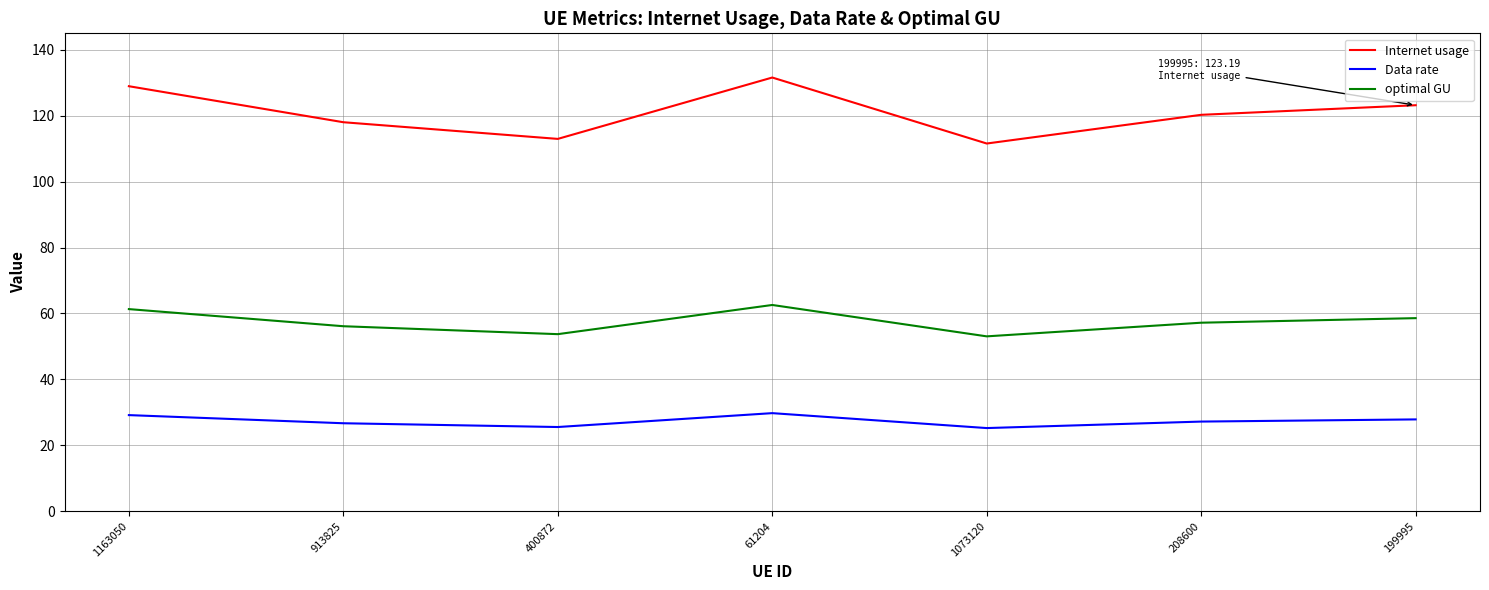

What is the smallest value displayed?

25.2